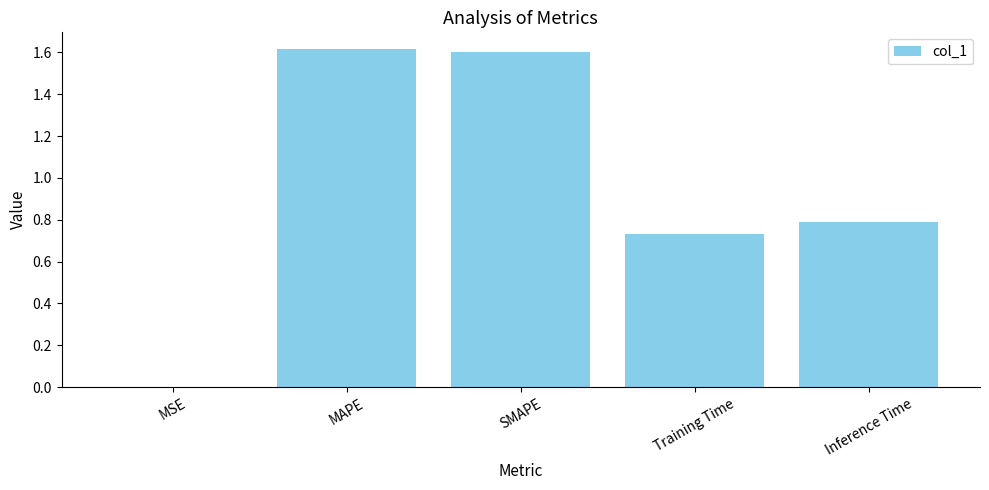

Which has a higher value, Inference Time or SMAPE?

SMAPE